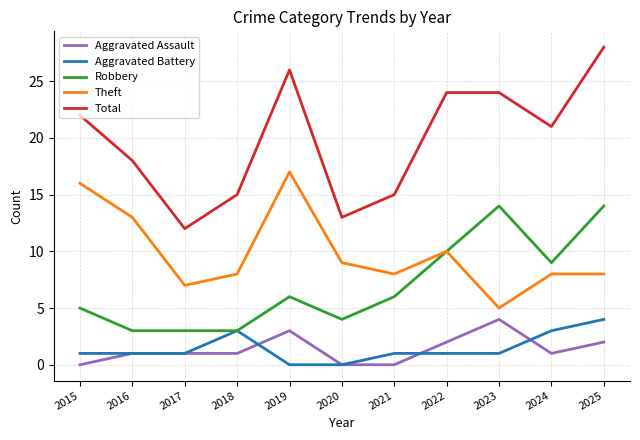

What value does the Theft series have at 2021?

8